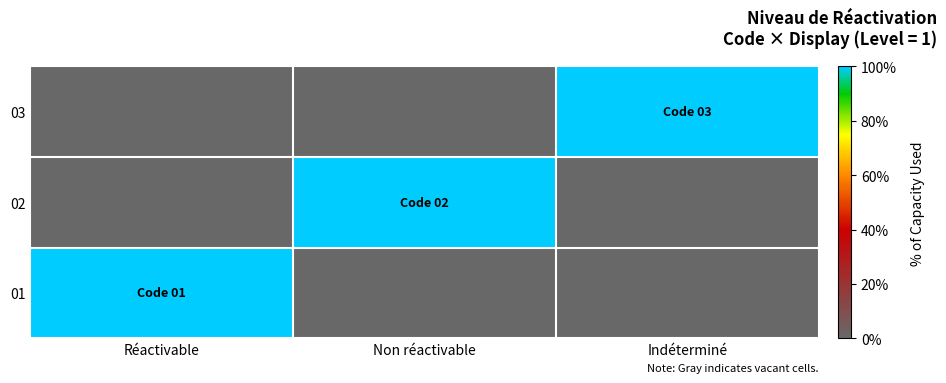

What is the total value across all series at Indéterminé?

1